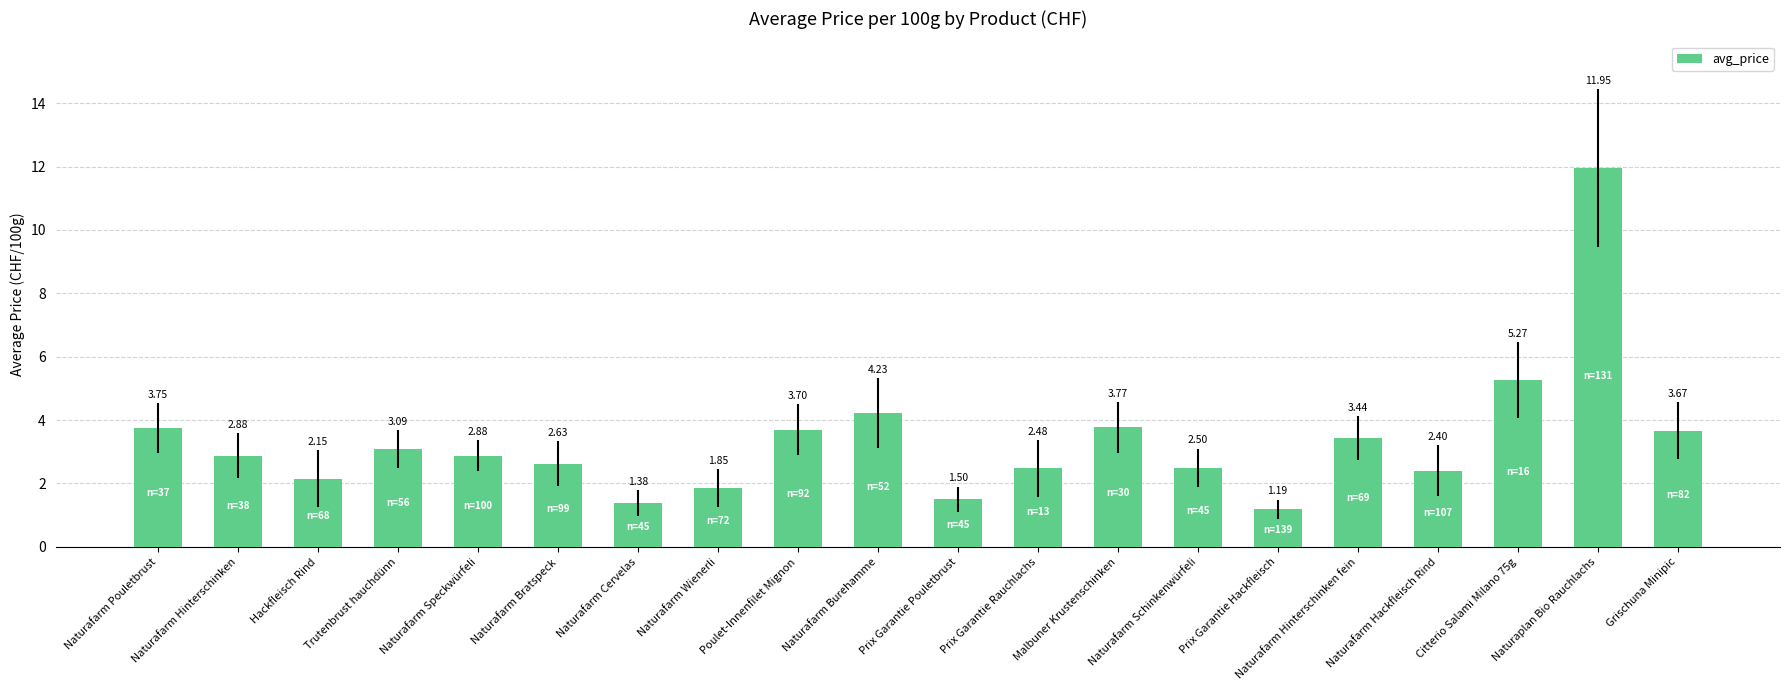

What is the difference between the second highest and second lowest values?

3.9